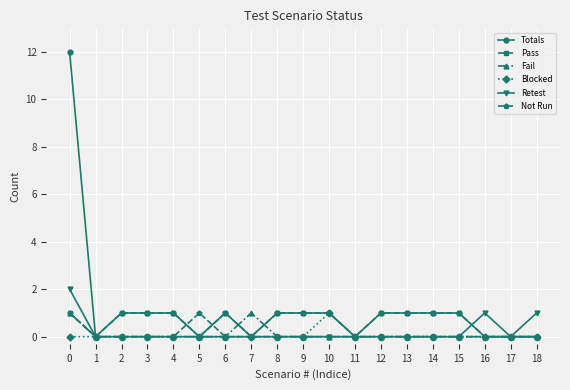

How many lines are shown in the chart?

6